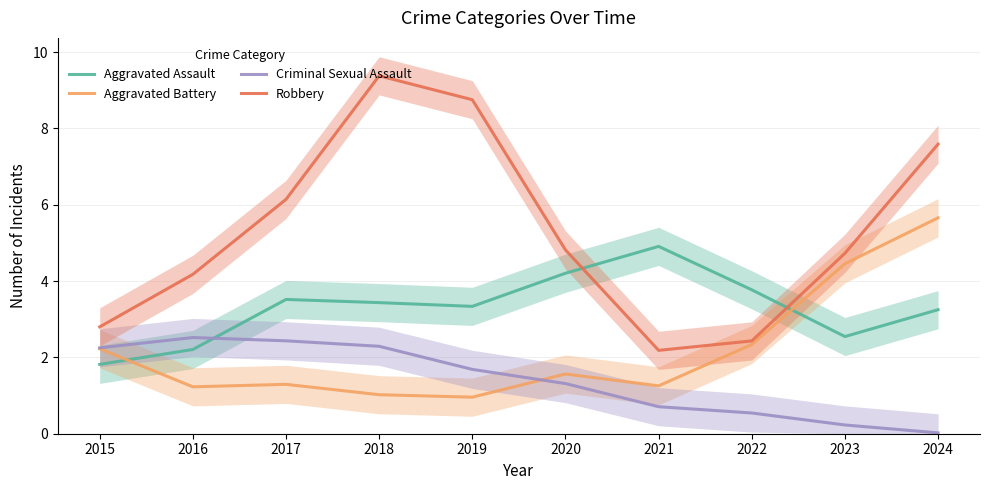

Which series has the largest total across all categories?

Robbery